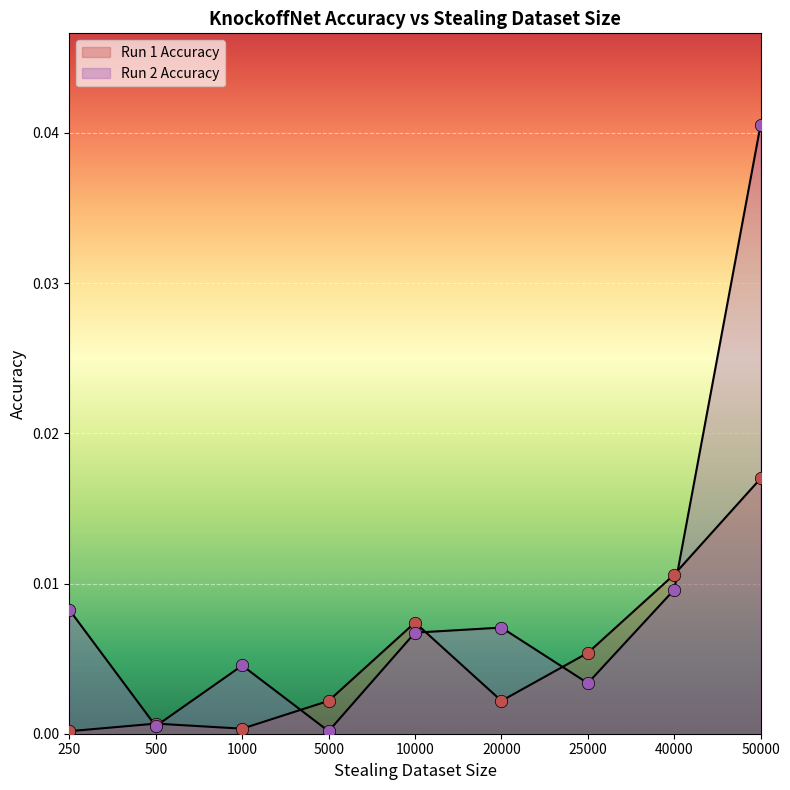

Which series reaches the maximum Y coordinate?

Run 2 Accuracy